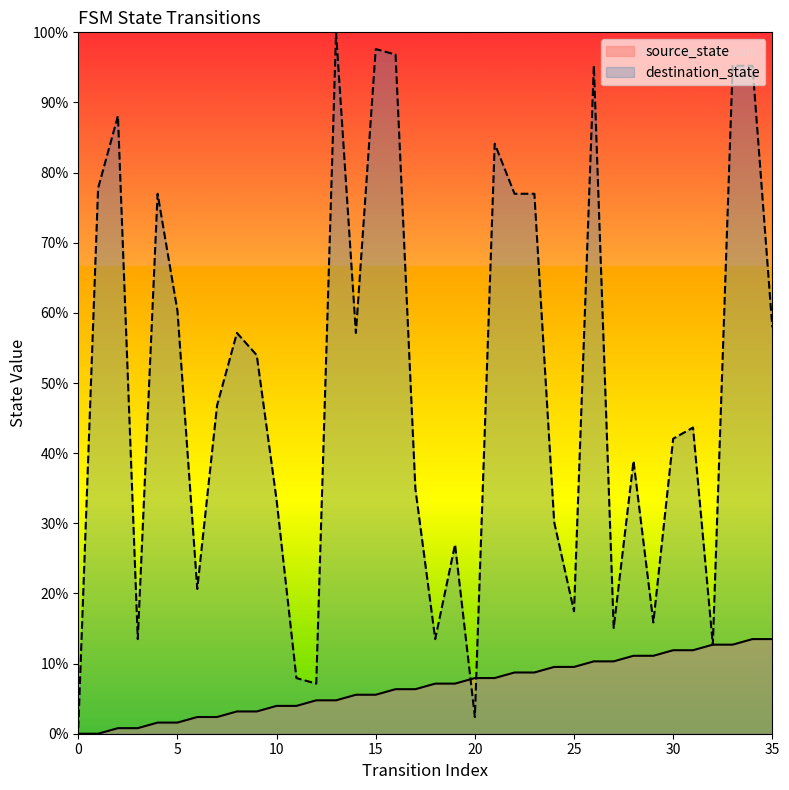

Rank the series at 16 from highest to lowest value.

destination_state, source_state